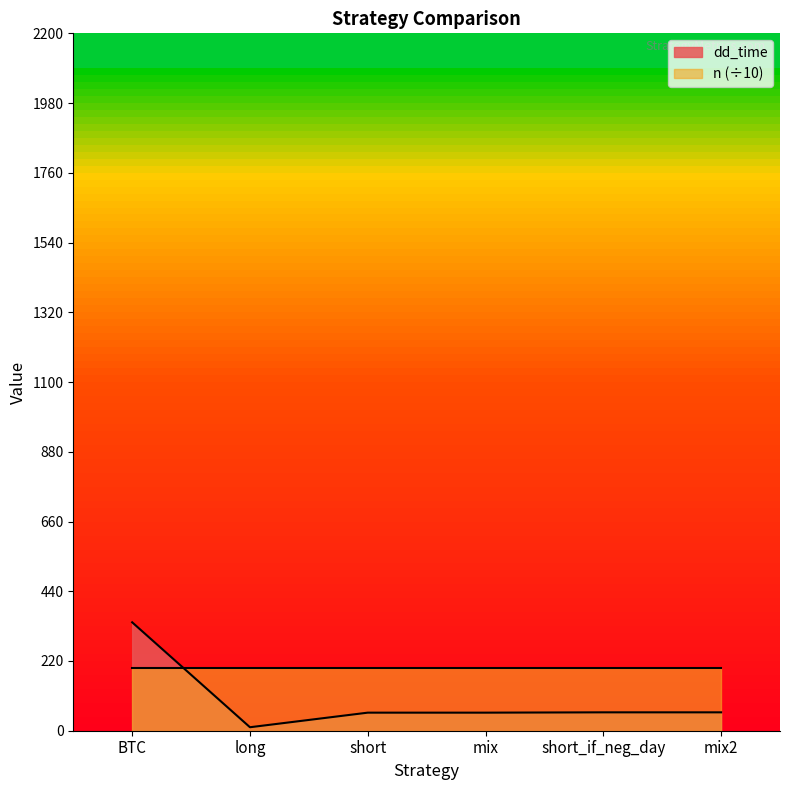

At which label is the value closest to 176?

short_if_neg_day